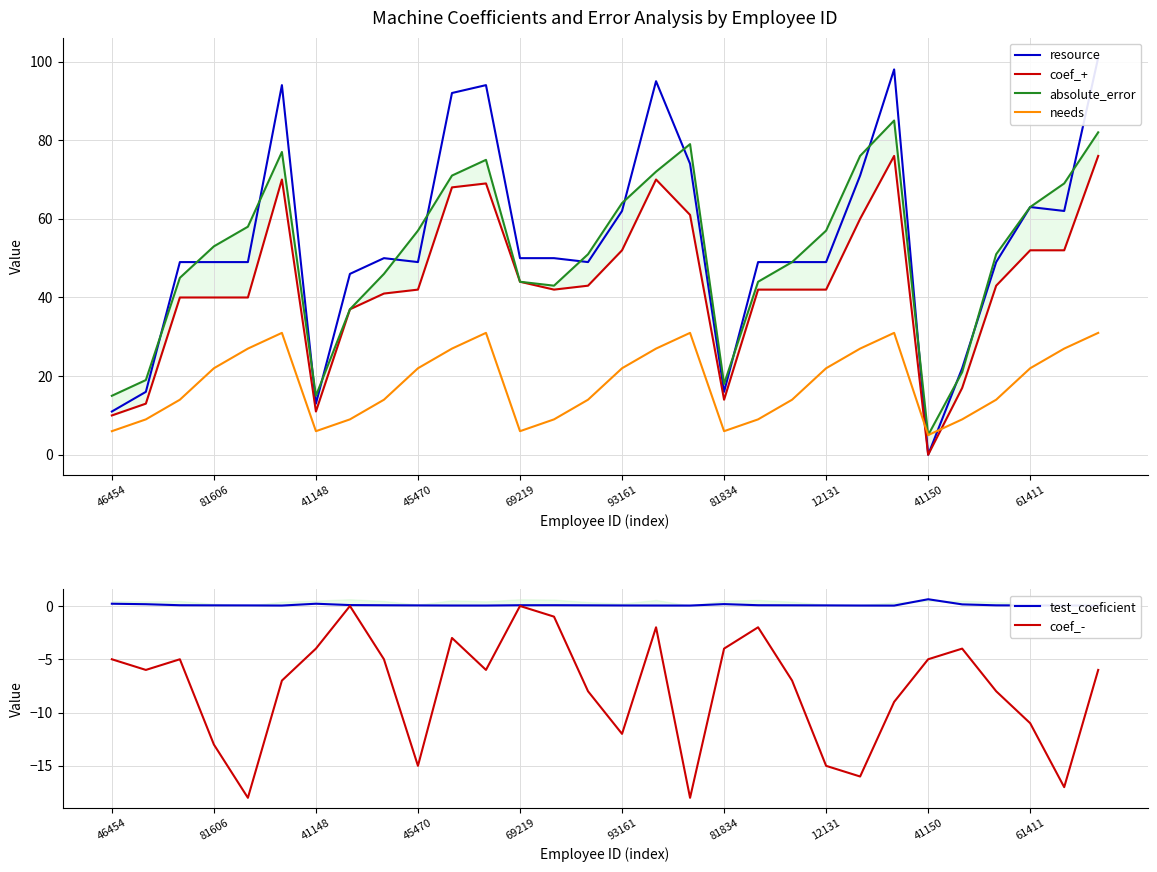

Reading left to right, extract all data points from this chart.

resource: 11.0	16.0	49.0	49.0	49.0	94.0	13.0	46.0	50.0	49.0	92.0	94.0	50.0	50.0	49.0	62.0	95.0	74.0	16.0	49.0	49.0	49.0	71.0	98.0	0.0	22.0	49.0	63.0	62.0	101.0
coef_+: 10.0	13.0	40.0	40.0	40.0	70.0	11.0	37.0	41.0	42.0	68.0	69.0	44.0	42.0	43.0	52.0	70.0	61.0	14.0	42.0	42.0	42.0	60.0	76.0	0.0	17.0	43.0	52.0	52.0	76.0
absolute_error: 15.0	19.0	45.0	53.0	58.0	77.0	15.0	37.0	46.0	57.0	71.0	75.0	44.0	43.0	51.0	64.0	72.0	79.0	18.0	44.0	49.0	57.0	76.0	85.0	5.0	21.0	51.0	63.0	69.0	82.0
needs: 6.0	9.0	14.0	22.0	27.0	31.0	6.0	9.0	14.0	22.0	27.0	31.0	6.0	9.0	14.0	22.0	27.0	31.0	6.0	9.0	14.0	22.0	27.0	31.0	5.0	9.0	14.0	22.0	27.0	31.0
test_coeficient: 0.2	0.2	0.1	0.1	0.1	0.0	0.2	0.1	0.1	0.1	0.0	0.0	0.1	0.1	0.1	0.0	0.0	0.0	0.2	0.1	0.1	0.1	0.0	0.0	0.6	0.2	0.1	0.1	0.0	0.0
coef_-: -5.0	-6.0	-5.0	-13.0	-18.0	-7.0	-4.0	0.0	-5.0	-15.0	-3.0	-6.0	0.0	-1.0	-8.0	-12.0	-2.0	-18.0	-4.0	-2.0	-7.0	-15.0	-16.0	-9.0	-5.0	-4.0	-8.0	-11.0	-17.0	-6.0